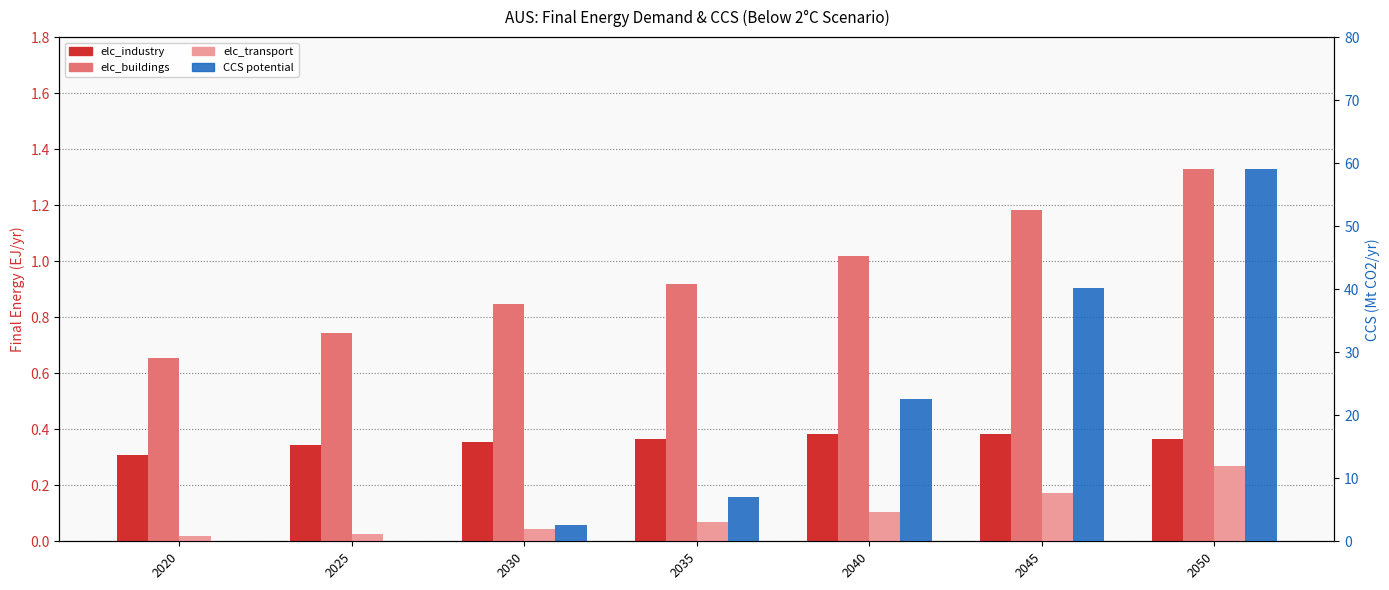

Rank the series at 2035 from highest to lowest value.

CCS potential, elc_buildings, elc_industry, elc_transport